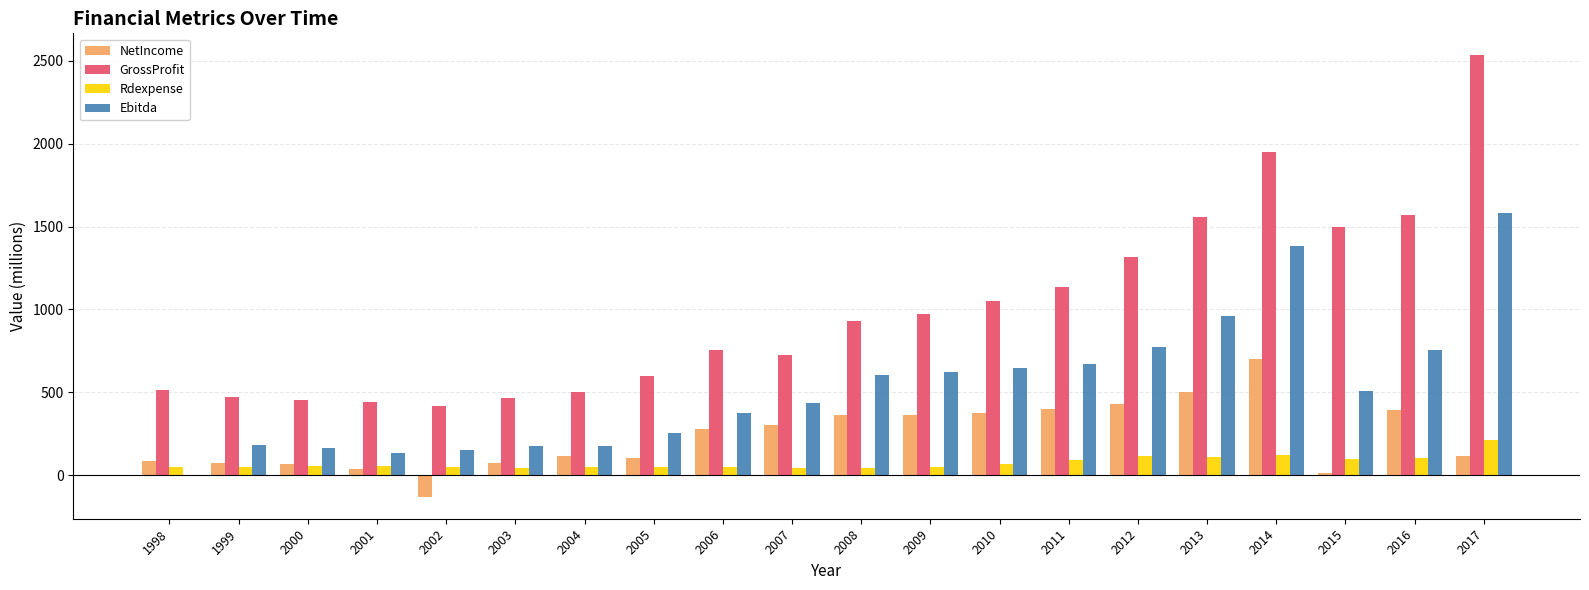

Read the NetIncome value at 2008.

361.3